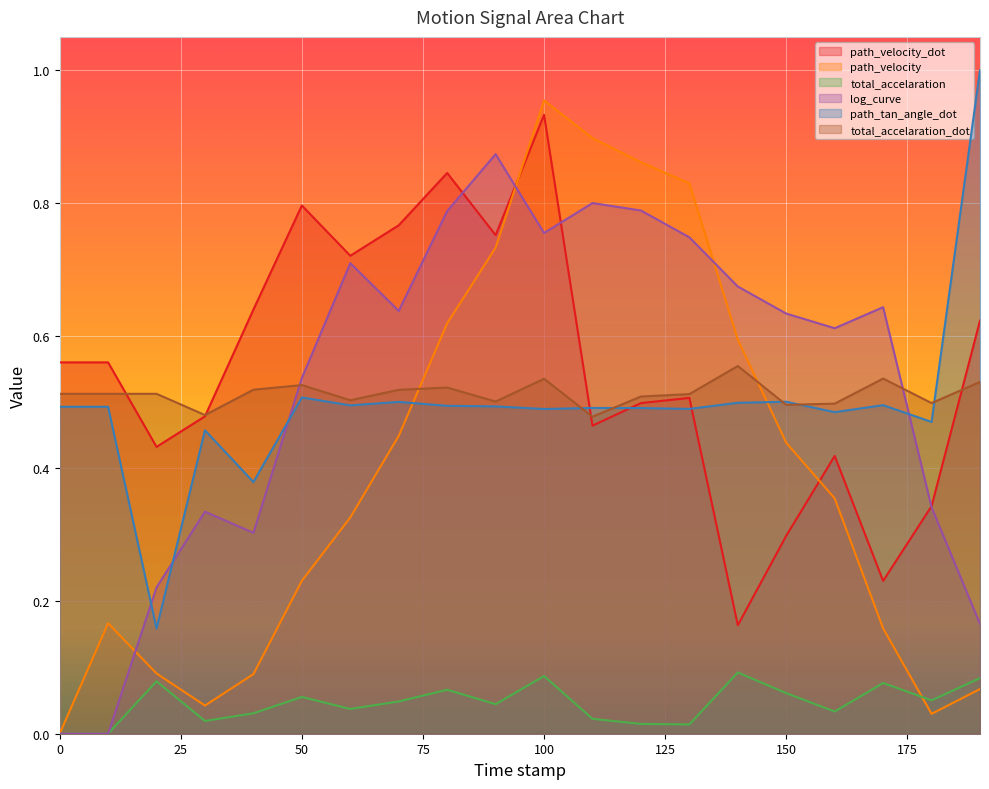

Reading left to right, transcribe all the data shown in this chart.

path_velocity_dot: 0.6	0.6	0.4	0.5	0.6	0.8	0.7	0.8	0.8	0.8	0.9	0.5	0.5	0.5	0.2	0.3	0.4	0.2	0.3	0.6
path_velocity: 0.0	0.2	0.1	0.0	0.1	0.2	0.3	0.4	0.6	0.7	1.0	0.9	0.9	0.8	0.6	0.4	0.4	0.2	0.0	0.1
total_accelaration: 0.0	0.0	0.1	0.0	0.0	0.1	0.0	0.0	0.1	0.0	0.1	0.0	0.0	0.0	0.1	0.1	0.0	0.1	0.1	0.1
log_curve: 0.0	0.0	0.2	0.3	0.3	0.5	0.7	0.6	0.8	0.9	0.8	0.8	0.8	0.7	0.7	0.6	0.6	0.6	0.3	0.2
path_tan_angle_dot: 0.5	0.5	0.2	0.5	0.4	0.5	0.5	0.5	0.5	0.5	0.5	0.5	0.5	0.5	0.5	0.5	0.5	0.5	0.5	1.0
total_accelaration_dot: 0.5	0.5	0.5	0.5	0.5	0.5	0.5	0.5	0.5	0.5	0.5	0.5	0.5	0.5	0.6	0.5	0.5	0.5	0.5	0.5